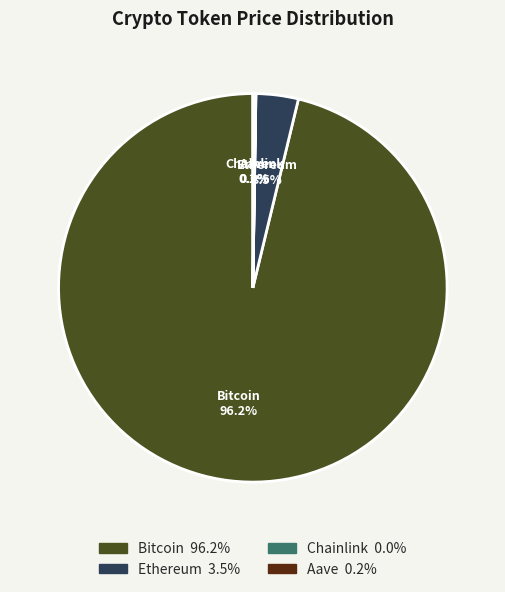

Is Ethereum the majority of the pie?

No